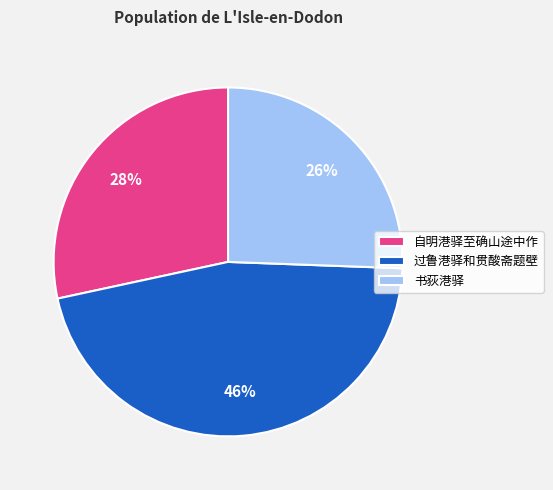

To the nearest percent, what is the difference between the largest and smallest slice percentages?

20%